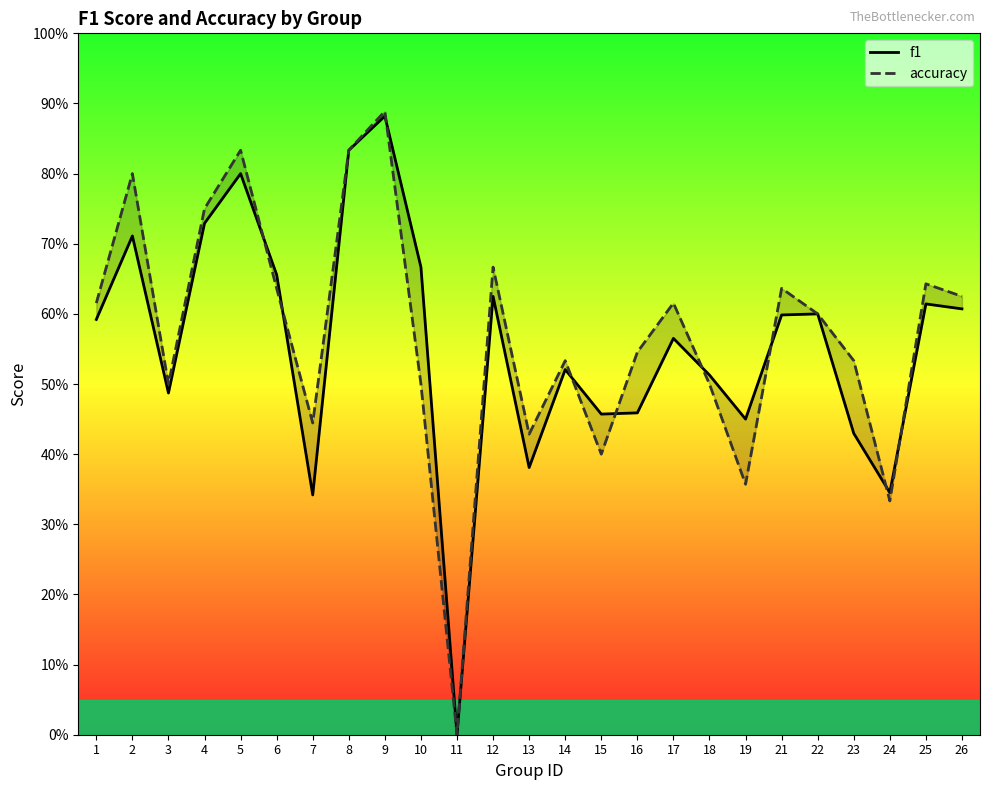

Is the value of accuracy at 12 greater than the value of f1 at 1?

Yes